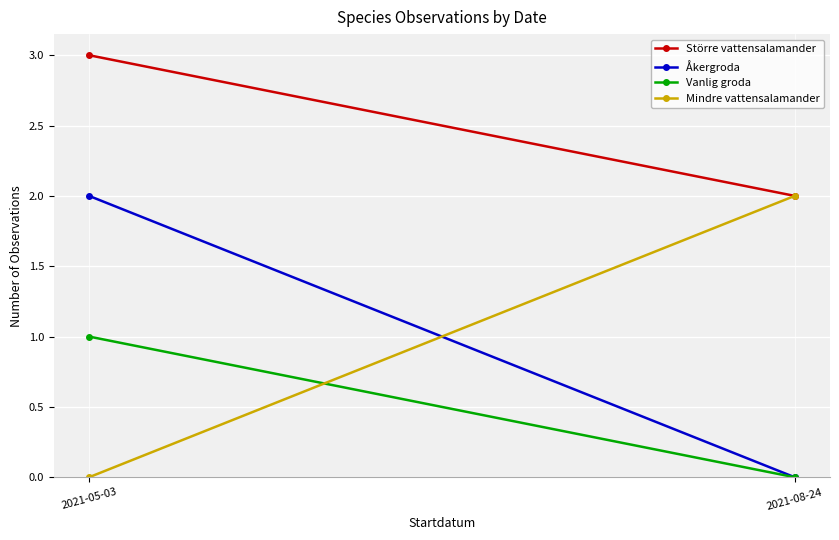

What is the label of the 1st point from the right?

2021-08-24